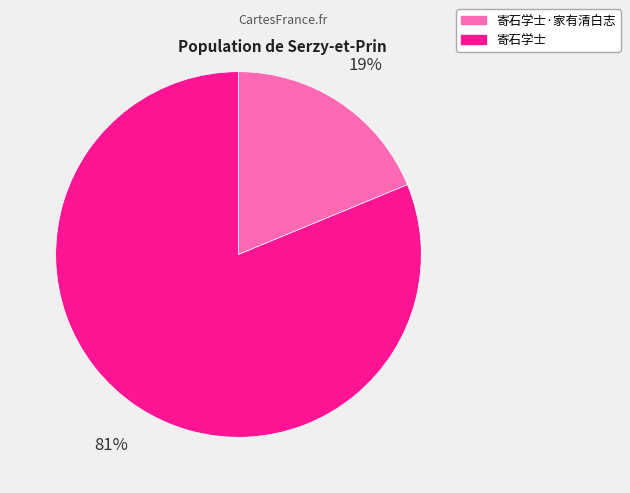

To the nearest percent, what is the difference between the largest and smallest slice percentages?

62%